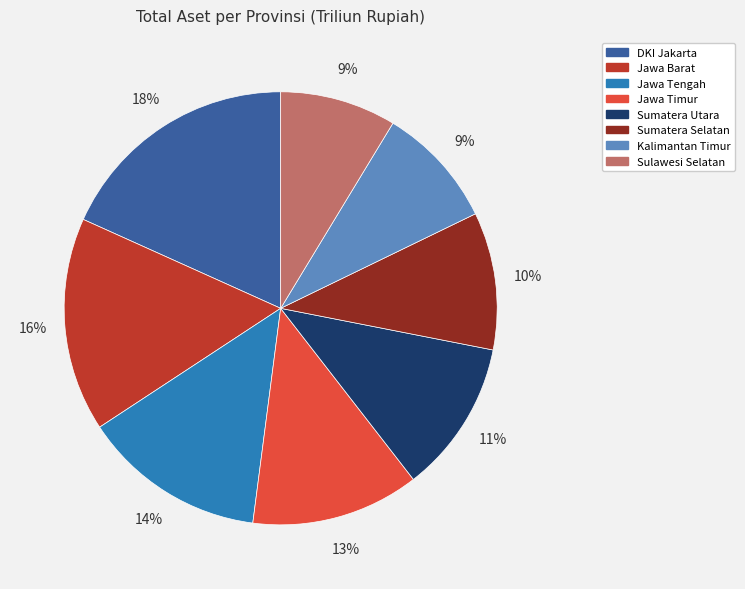

Between Jawa Tengah and Sumatera Selatan, which is larger?

Jawa Tengah